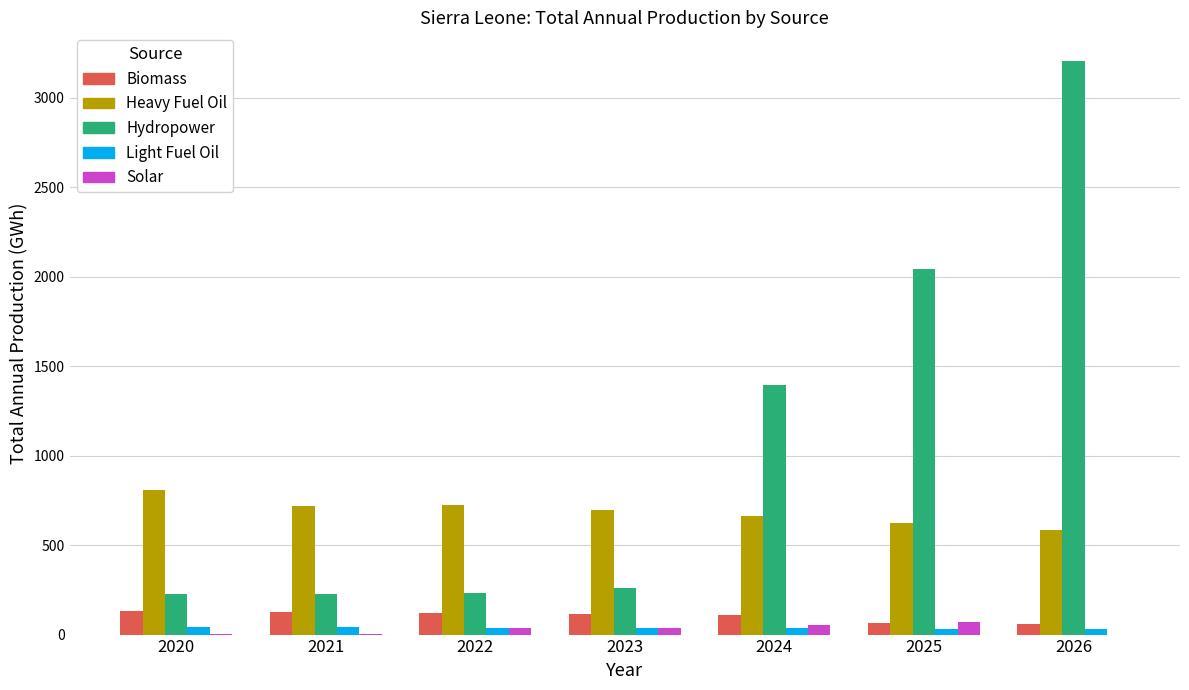

Is the value of Biomass at 2023 greater than the value of Solar at 2026?

Yes